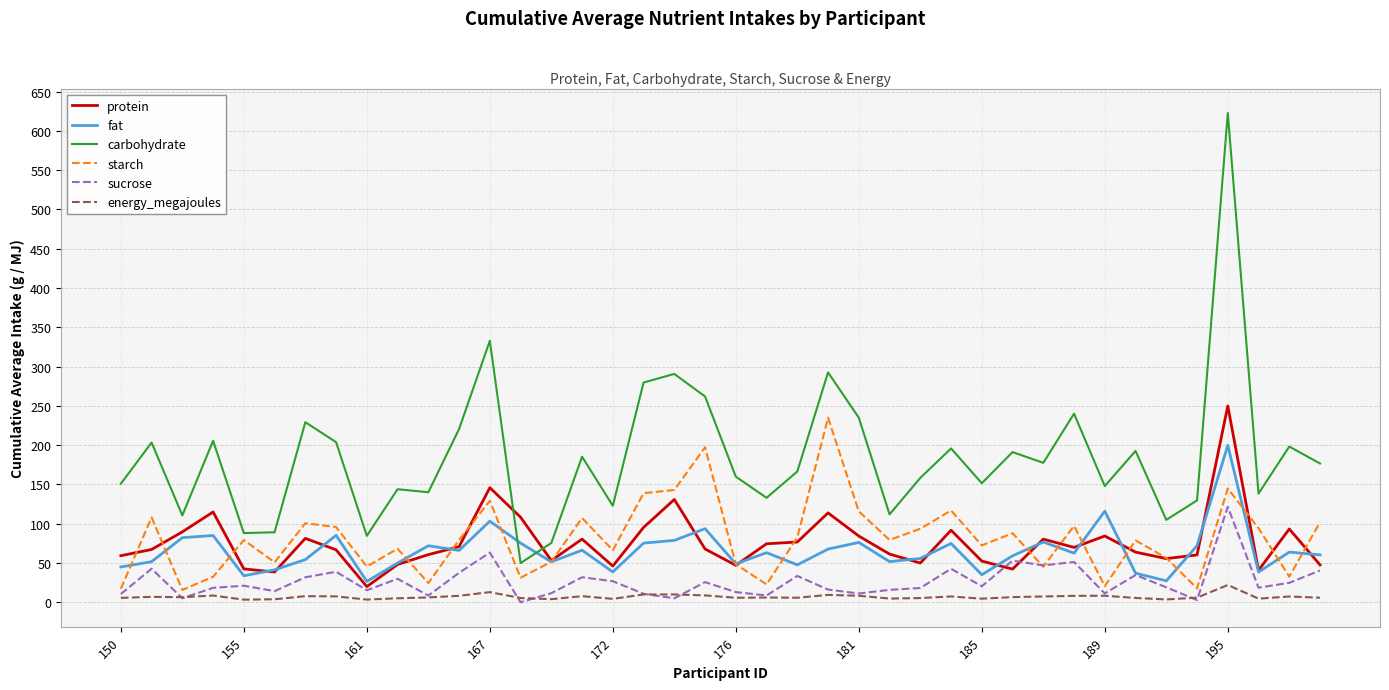

What is the minimum value for protein?

20.0